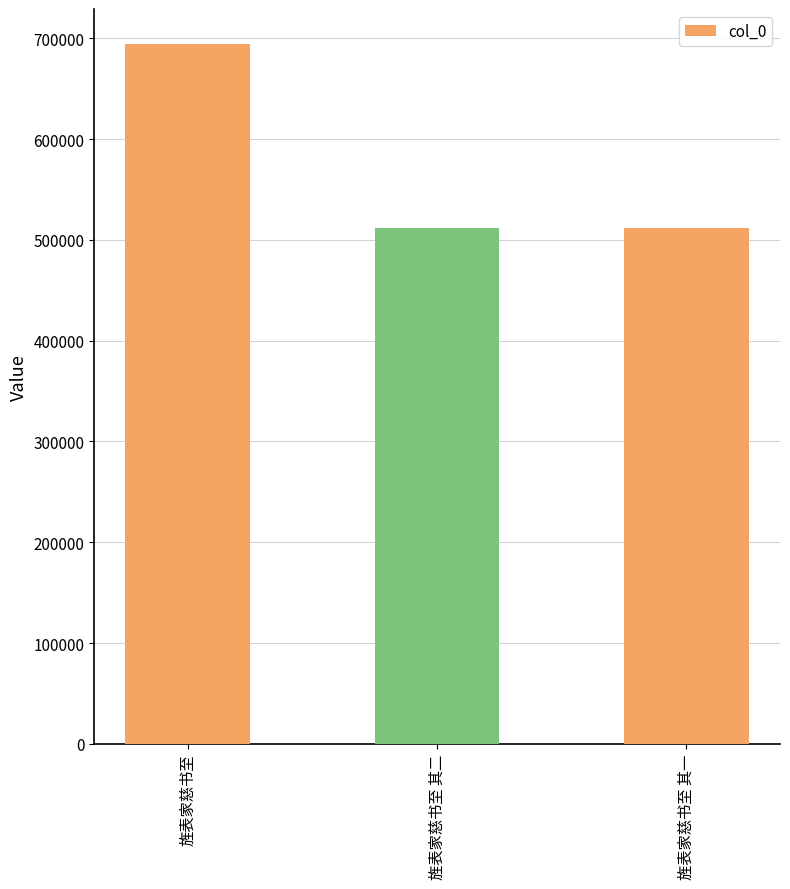

What is the label of the 1st bar from the right?

旌表家慈书至 其一